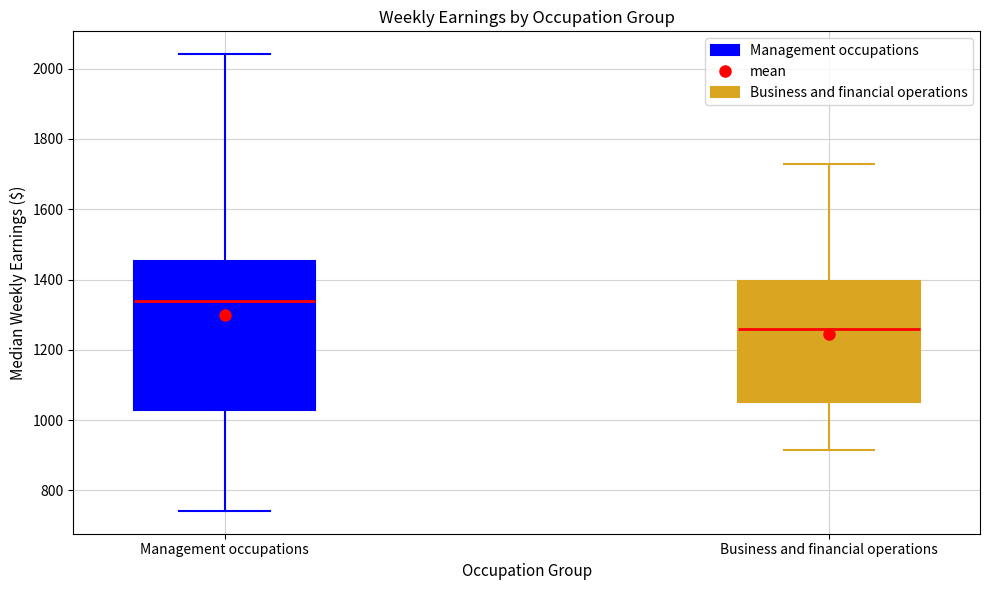

Where is the lower edge of the box for Business and financial operations on the y-axis? The values are not printed on the chart, so give them approximately, as read against the axis.

1060